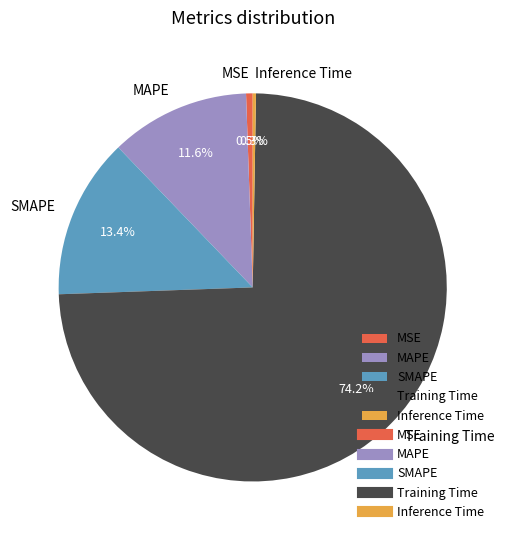

To the nearest percent, what is the average slice percentage?

20%